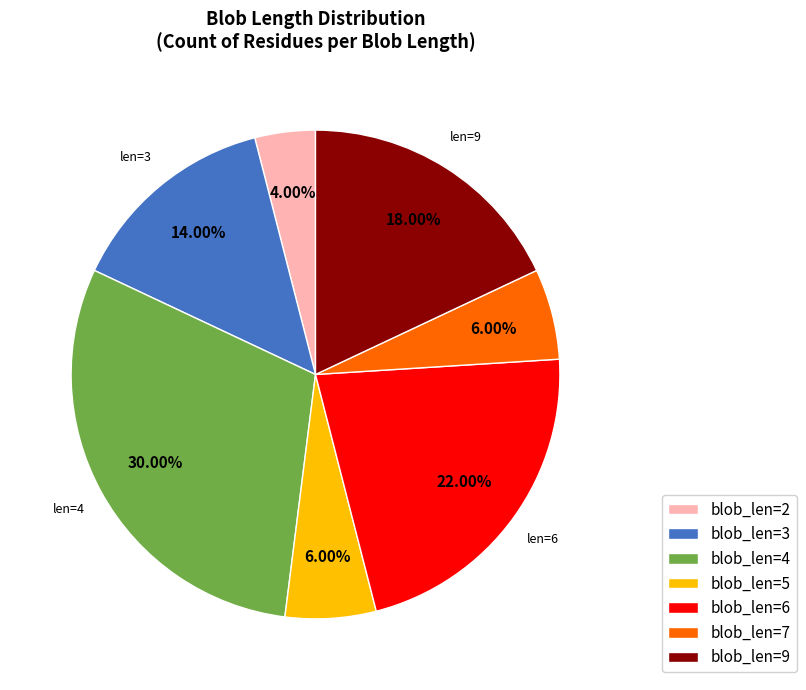

Is the sum of blob_len=5 and blob_len=6 greater than half?

No